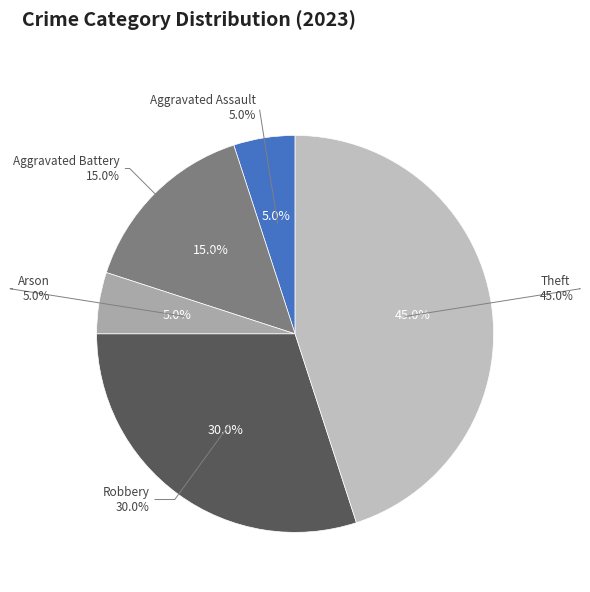

What percentage is the Aggravated Battery slice, to the nearest percent?

15%